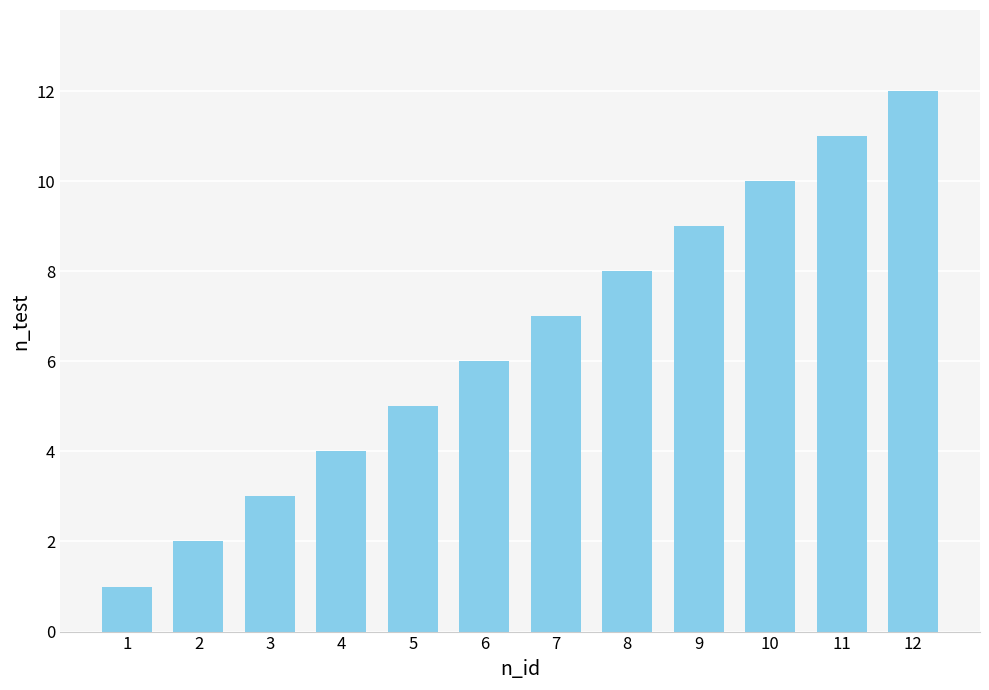

How many categories are shown in the chart?

12